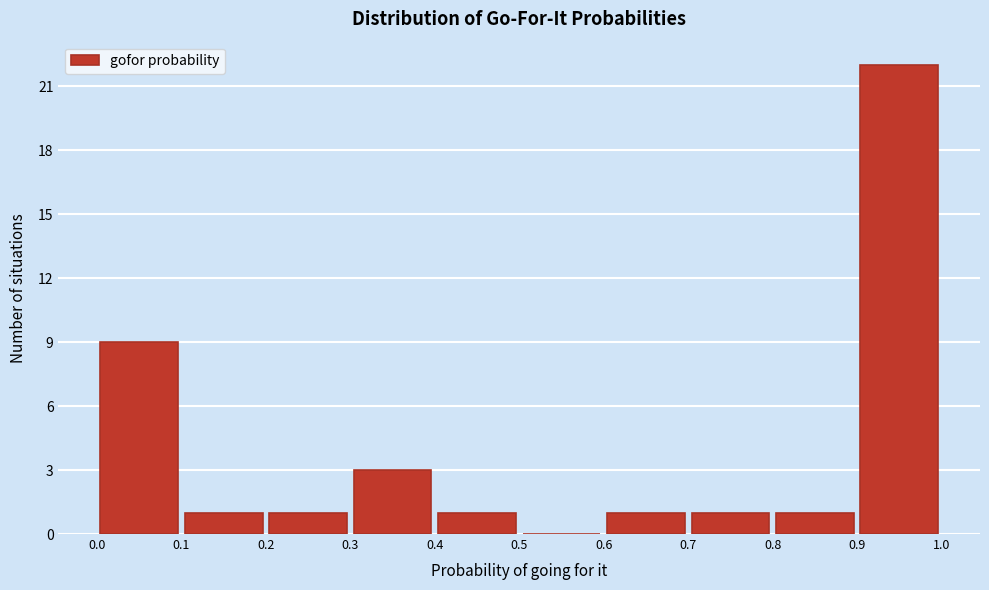

How tall is the bar that spans 0.0 to 0.1 on the x-axis? The values are not printed on the chart, so give them approximately, as read against the axis.

9